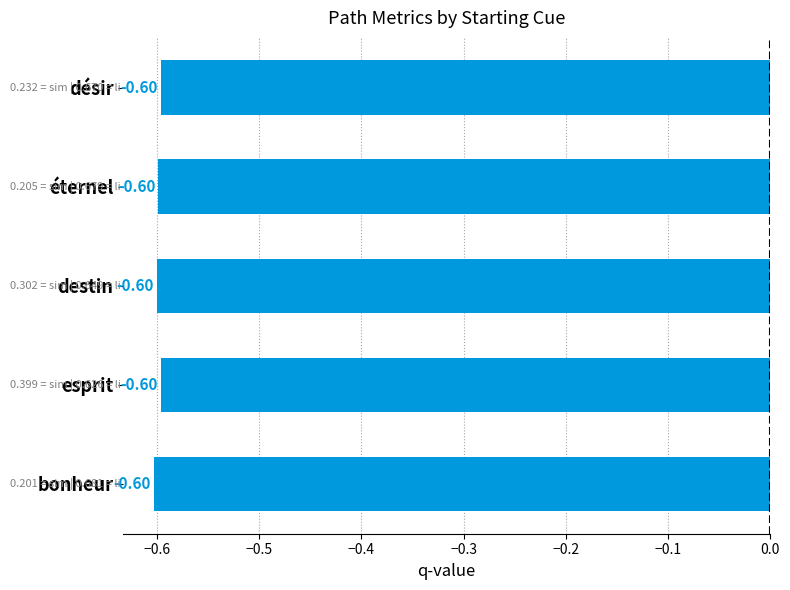

What is the label of the 2nd bar from the bottom?

esprit